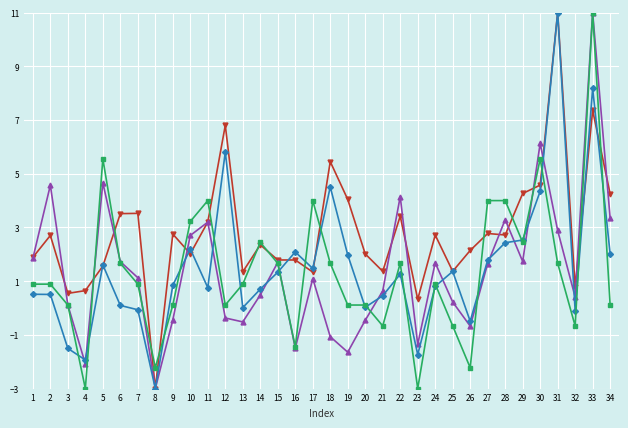

How many data points does each series have?

34